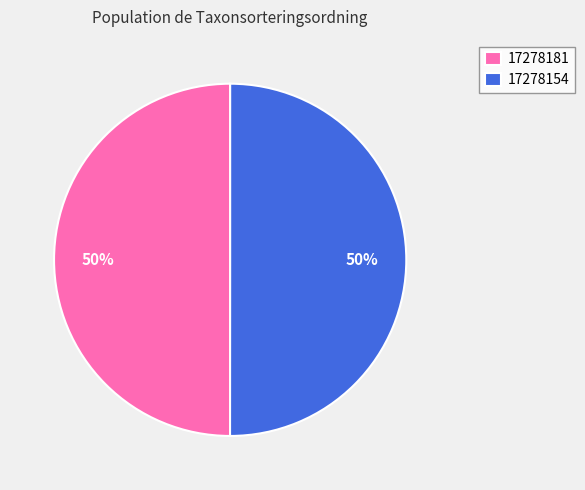

Combined, do 17278154 and 17278181 account for over 50%?

Yes